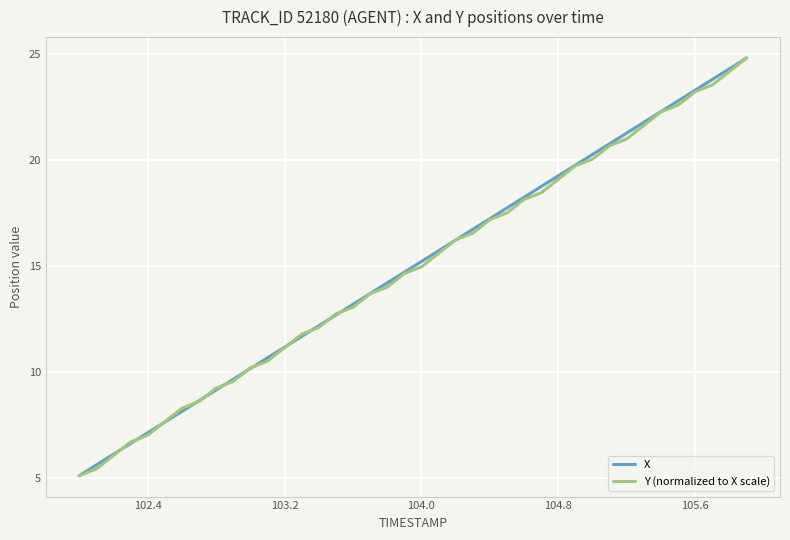

True or false: X has more than 1 points higher than both neighbors.

False